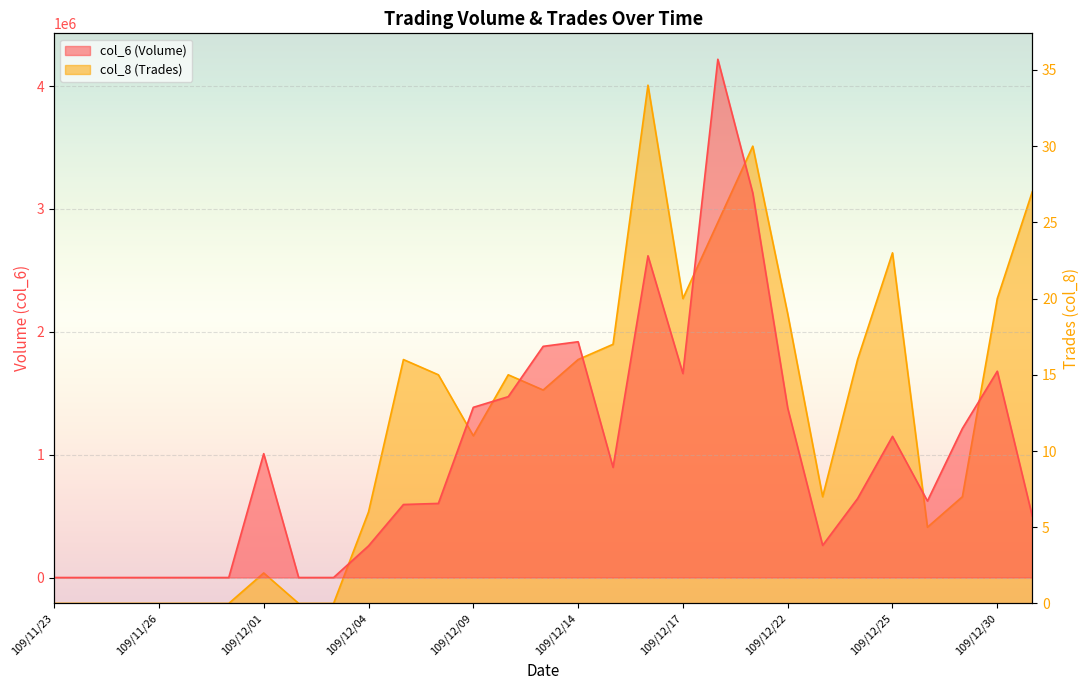

What is the difference between the maximum and minimum values in the col_8 series?

34